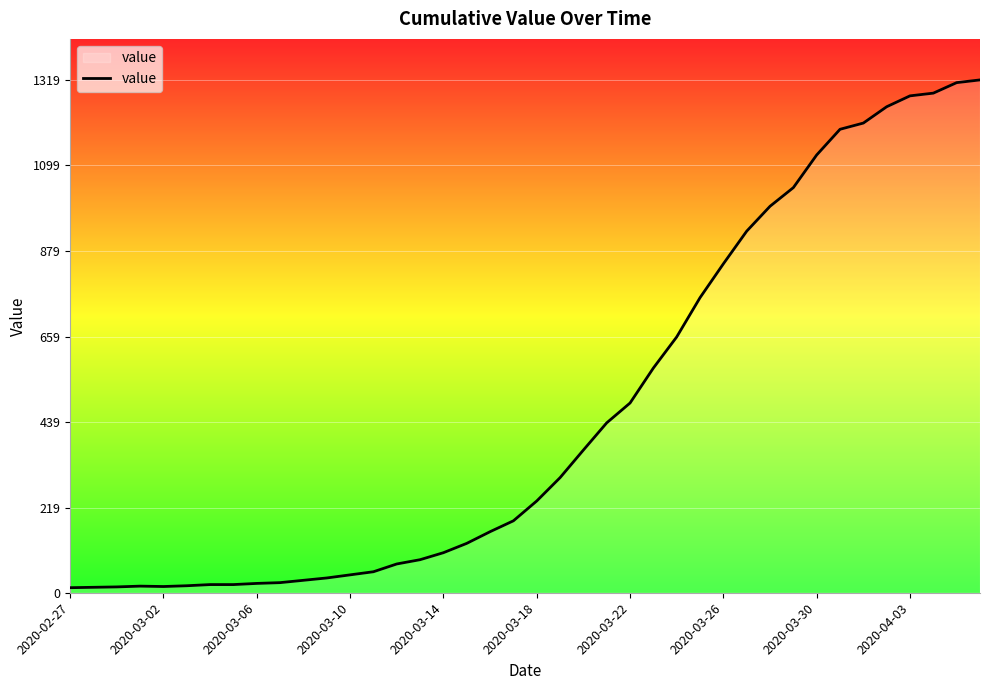

What is the maximum value shown in the chart?

1319